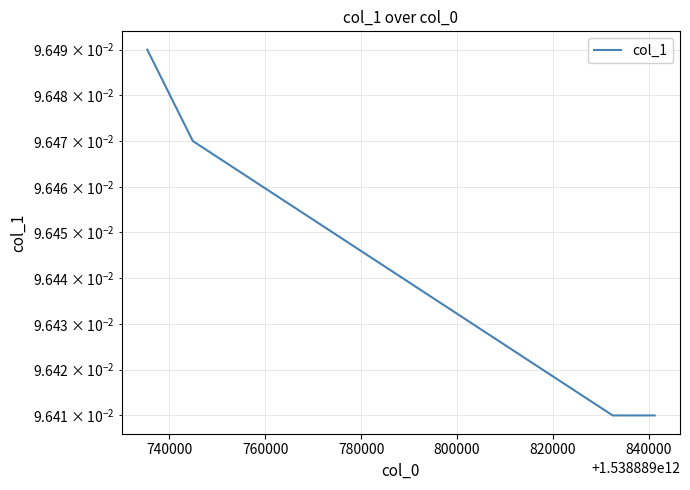

What is the value of the 2nd point from the left?

0.1